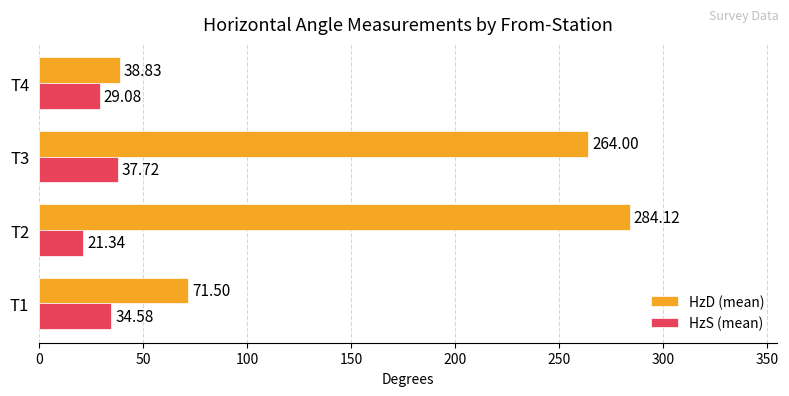

Rank the categories by HzS (mean) value from lowest to highest.

T2, T4, T1, T3